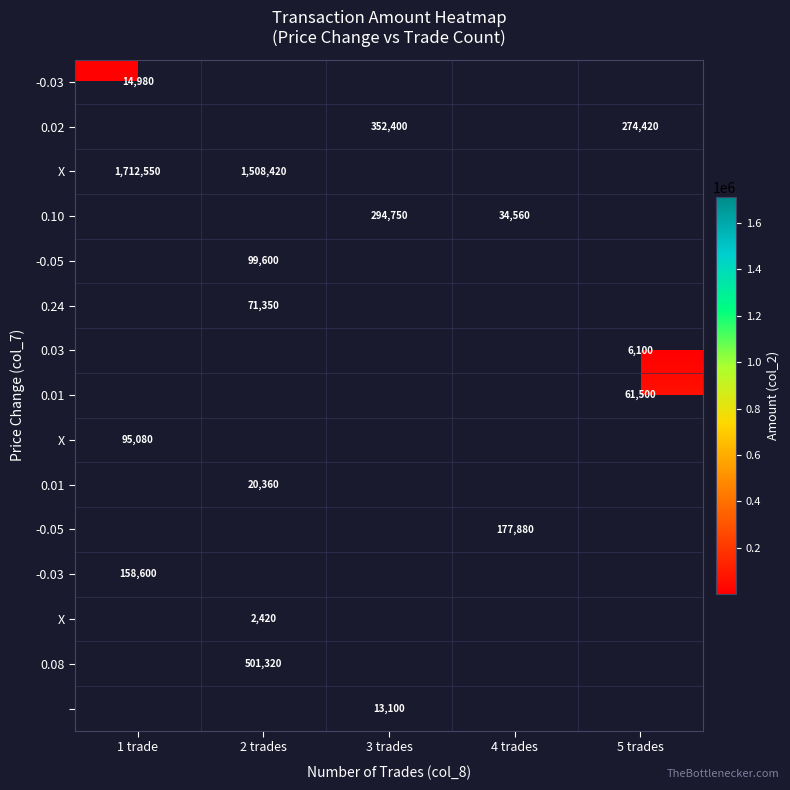

What is the smallest value displayed?

2420.0